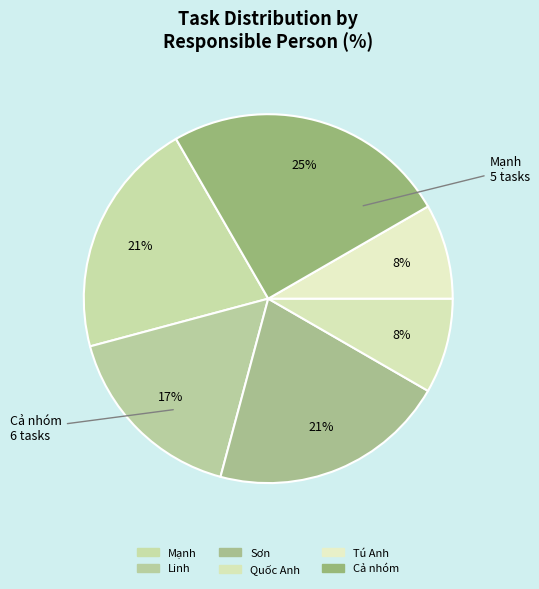

What percentage is the Mạnh slice, to the nearest percent?

21%